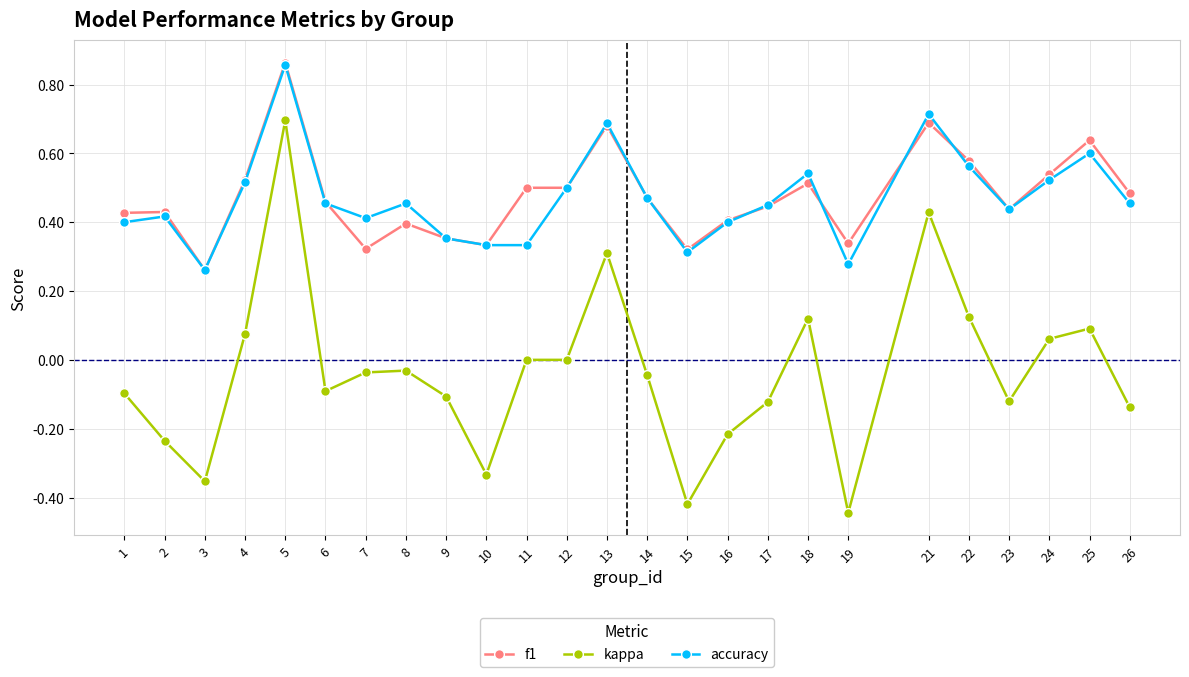

Which label corresponds to the smallest value in the chart?

19